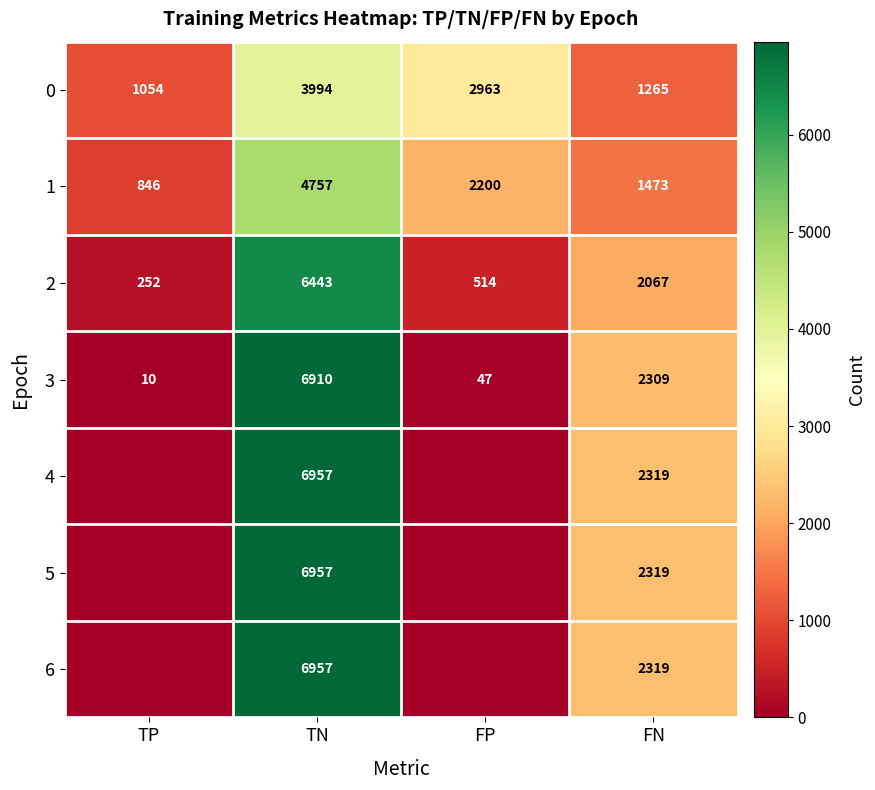

Where does the 1 series first go above 2200?

TN